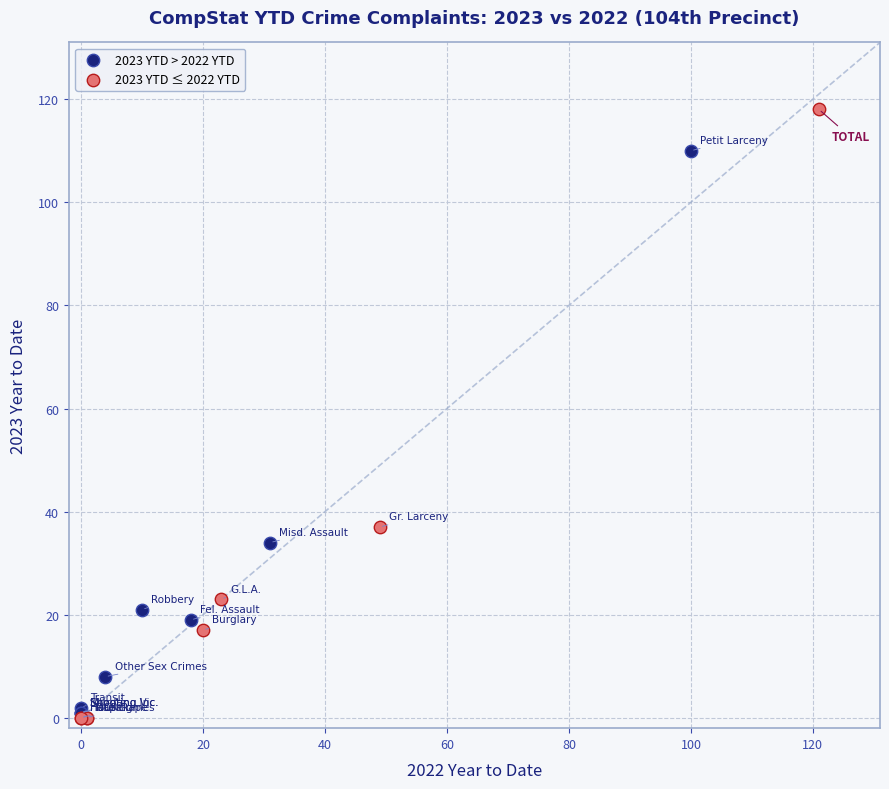

What are all the series names shown in the legend?

2023 YTD > 2022 YTD, 2023 YTD ≤ 2022 YTD